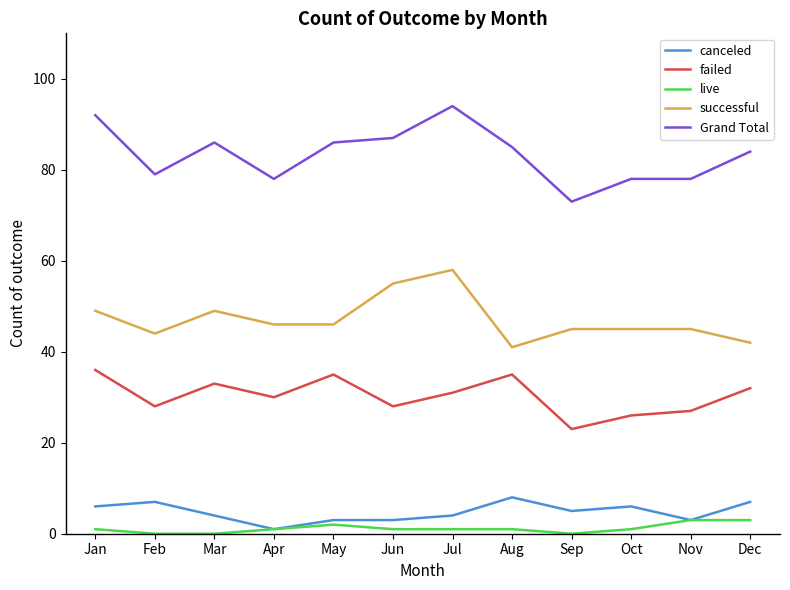

True or false: Grand Total and failed cross at least once.

False